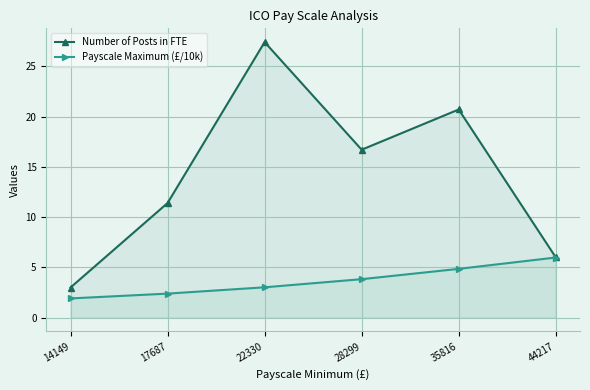

Is it true that Payscale Maximum (£/10k) equals 2.9 at 14149?

False